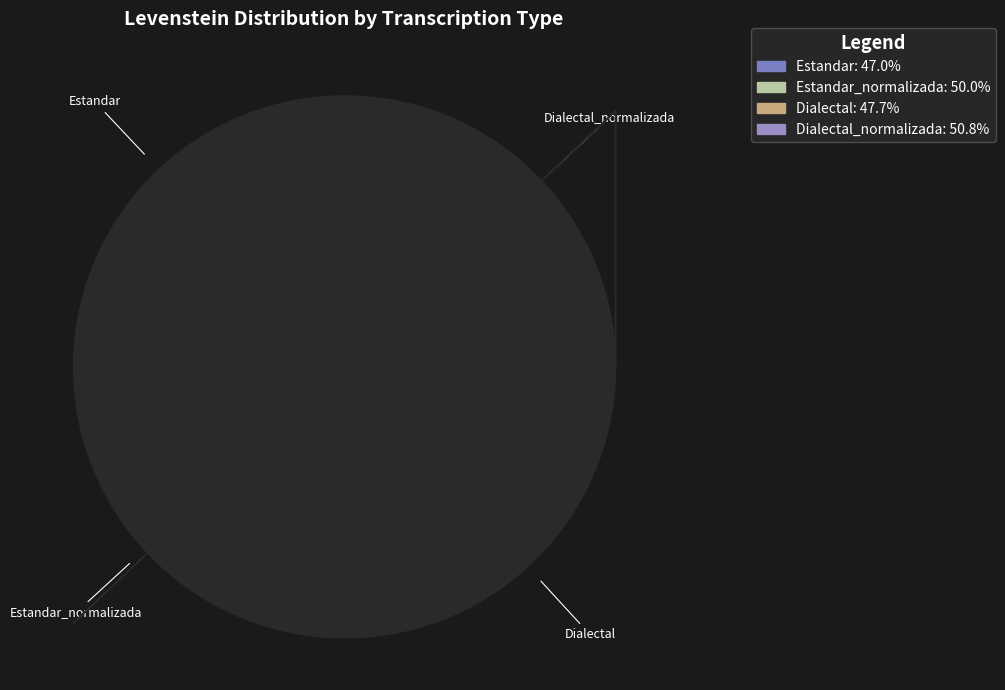

Which has a higher value, Dialectal_normalizada or Dialectal?

Dialectal_normalizada